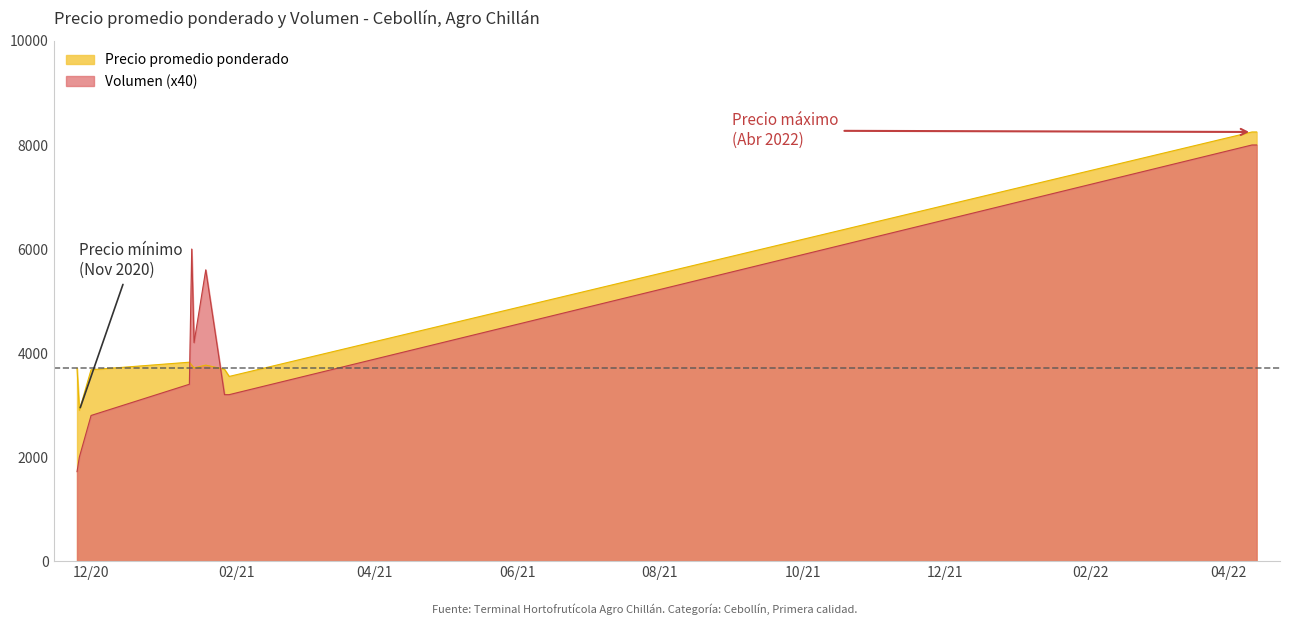

What is the average value of the Precio promedio ponderado series?

4464